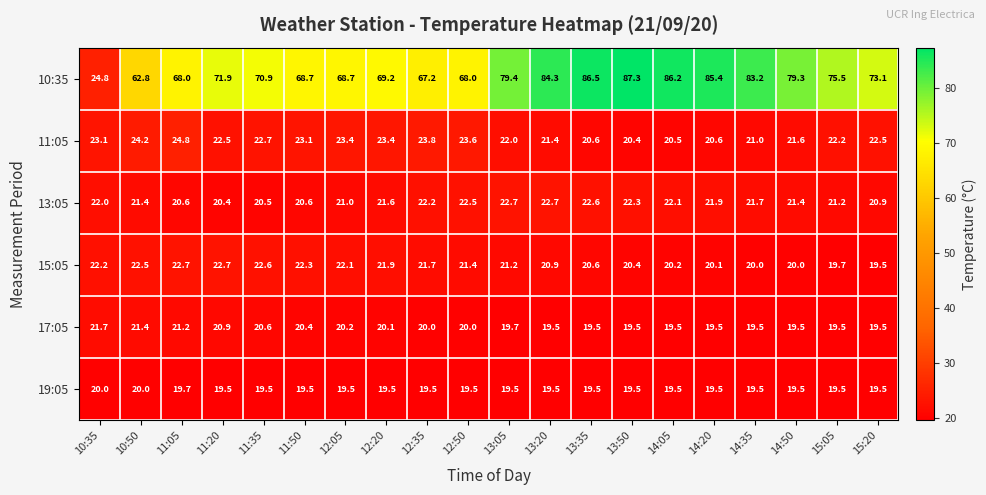

What is the difference between the maximum and minimum values in the 17:05 series?

2.2